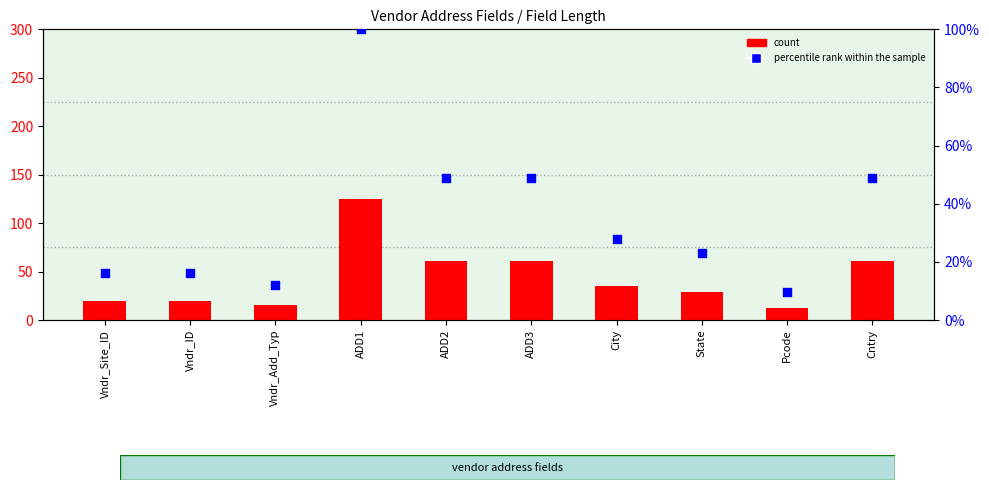

Which series contains the highest Y value?

count